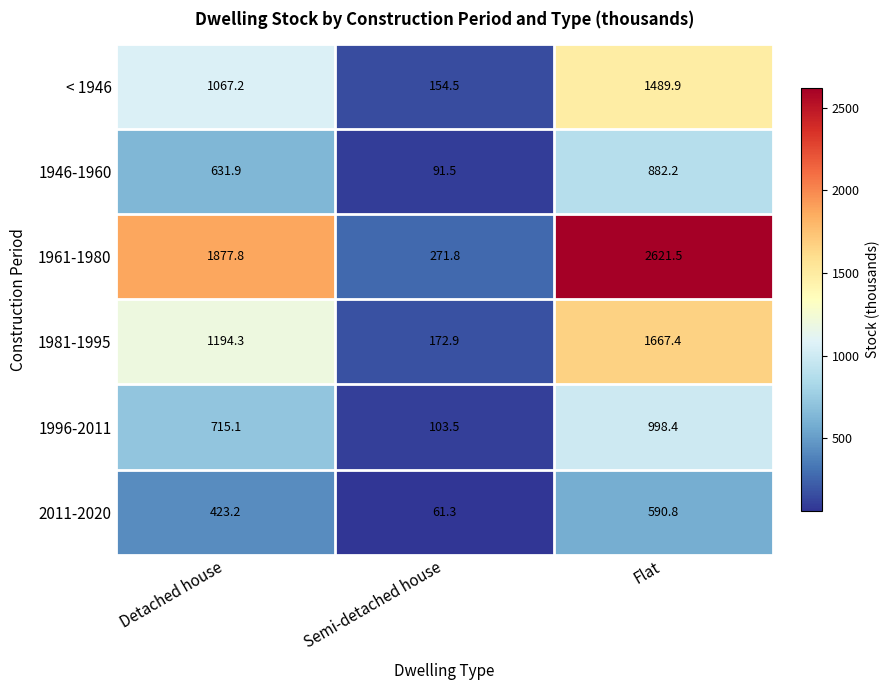

At how many categories does at least one series exceed 190?

3